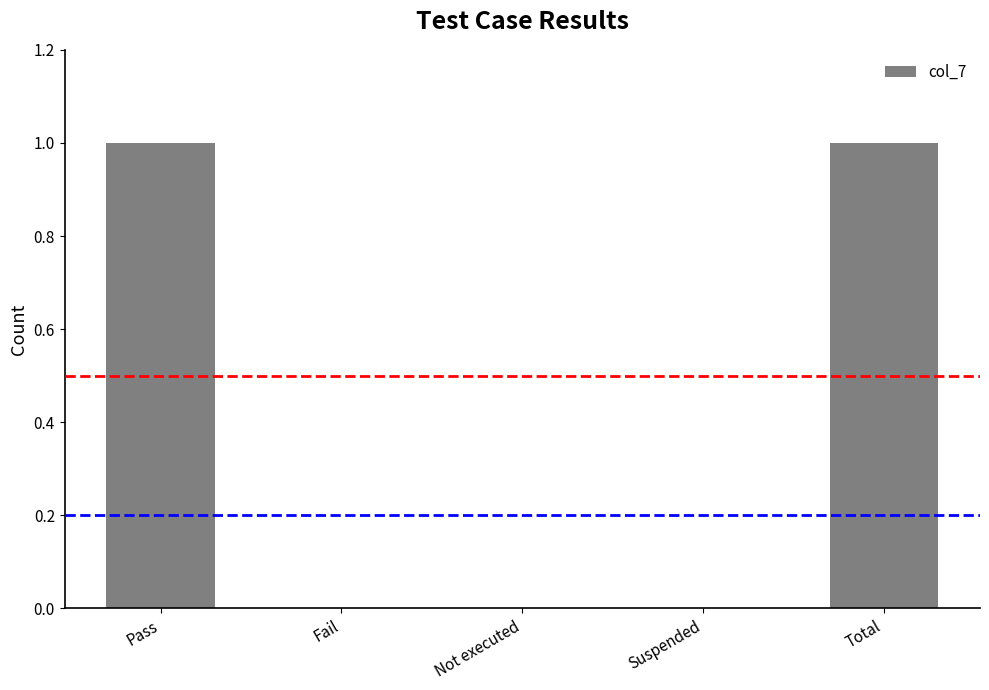

How many values are between 0 and 1?

5